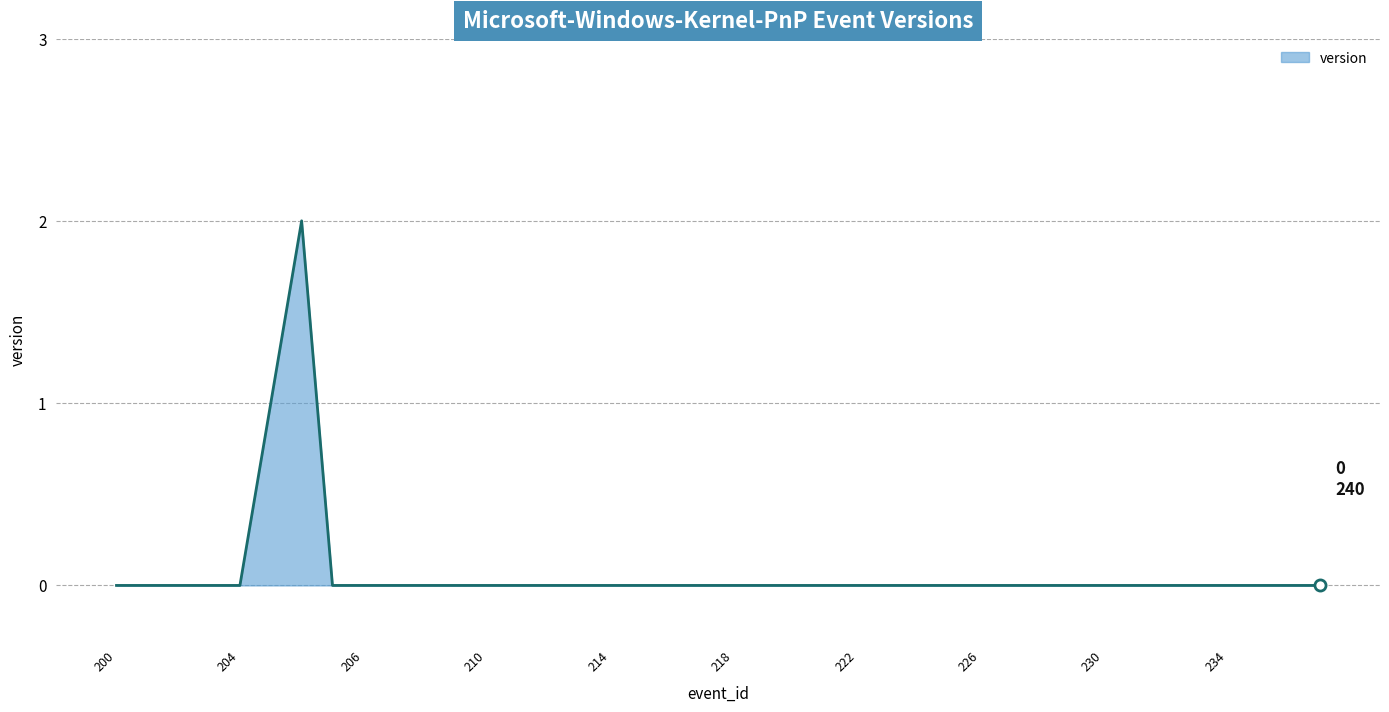

Is this an area chart (filled region under the line)?

Yes